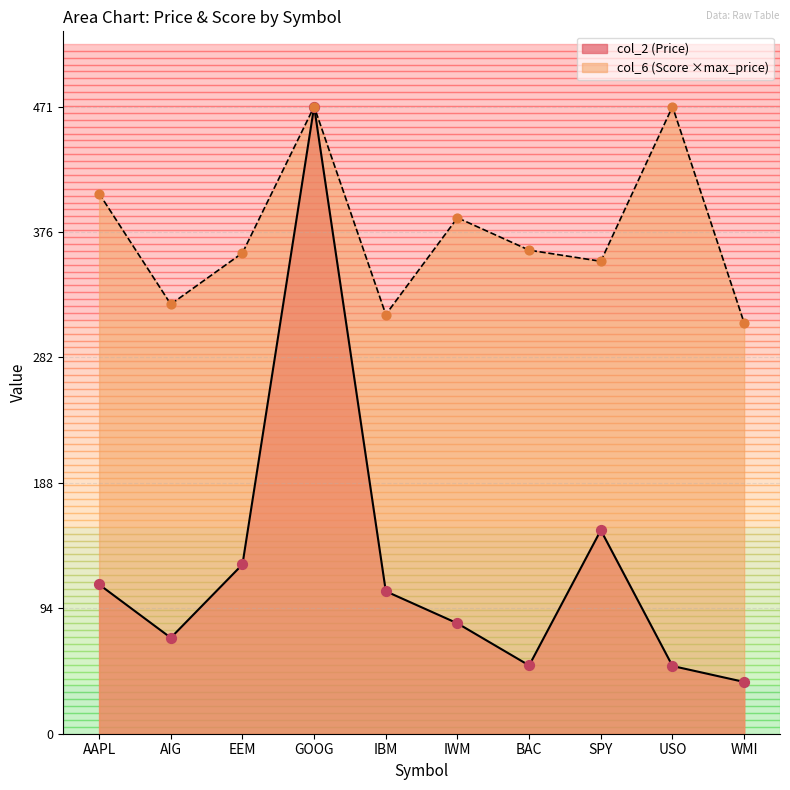

What is the total value across all series at AIG?

394.2